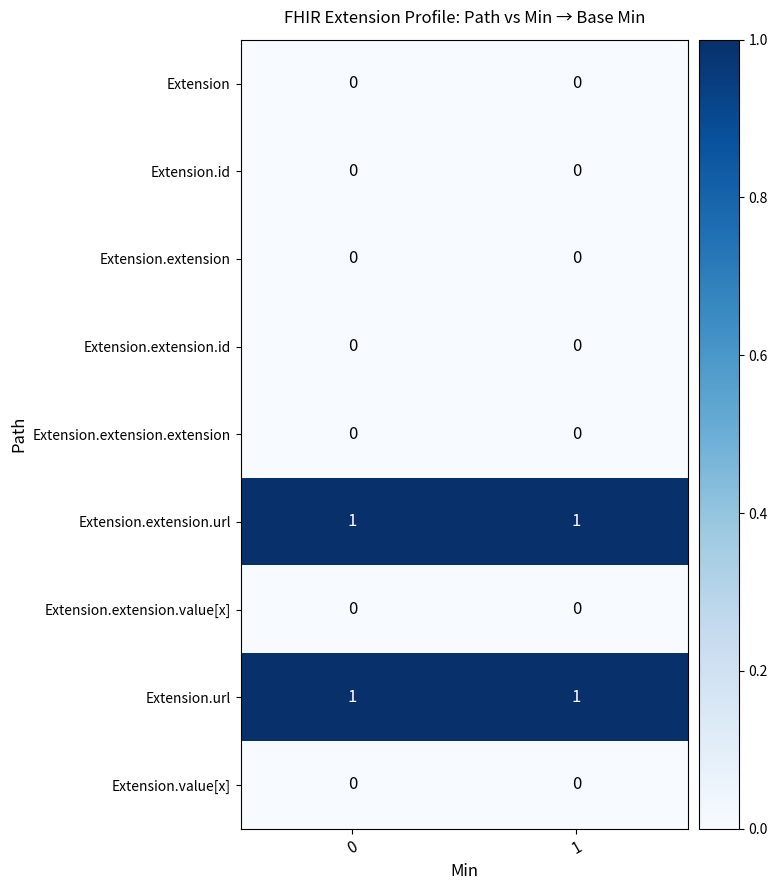

The value of Extension.id at 0 is 0. True or false?

True